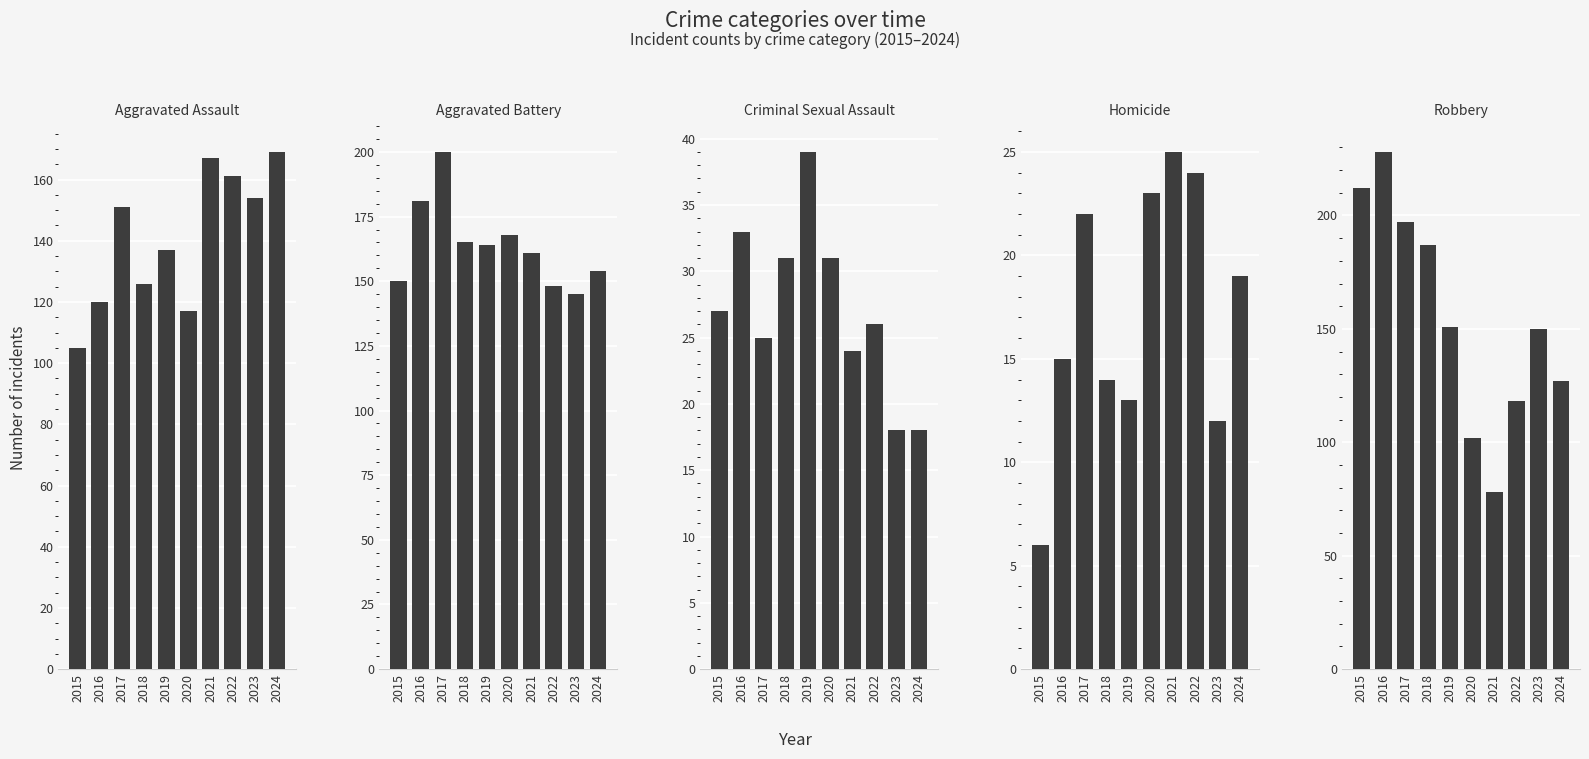

What is the value of the Robbery bar at the 8th from the left?

118